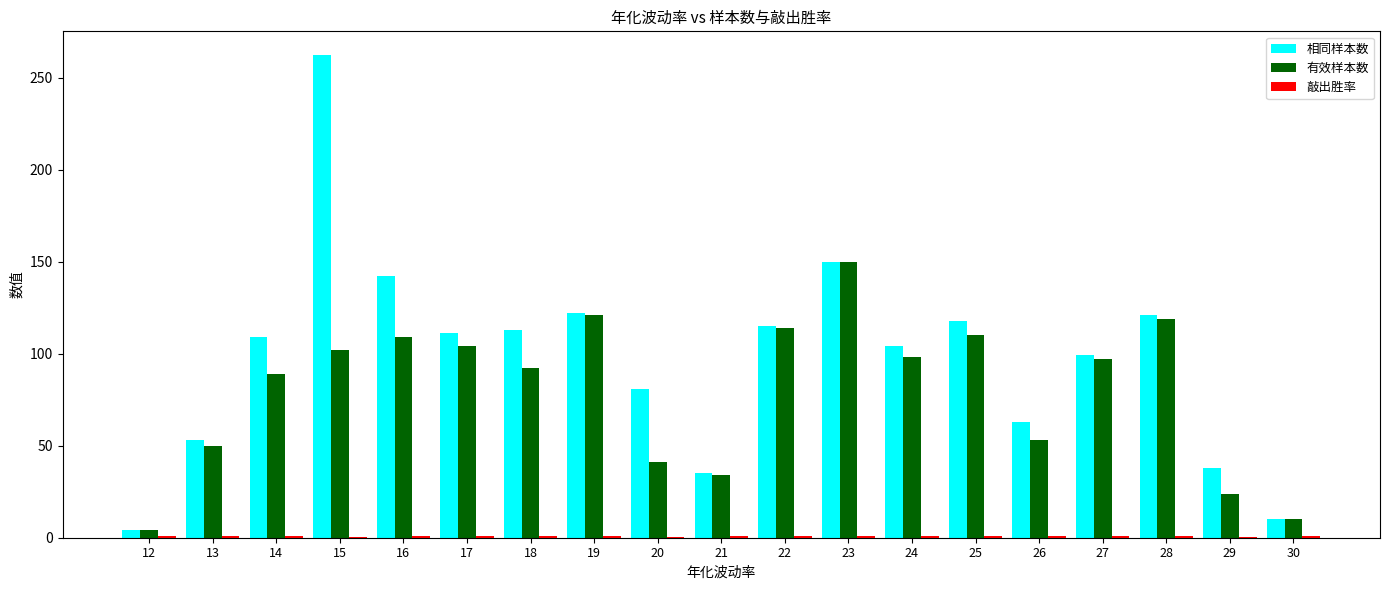

Is it true that 相同样本数 equals 419.5 at 15?

False